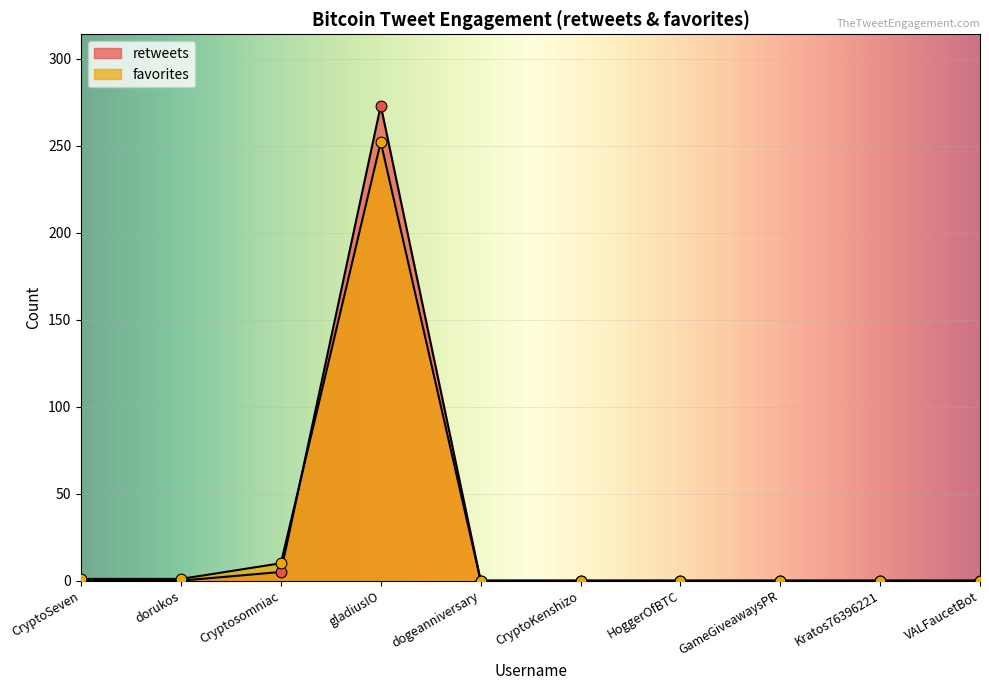

What are all the series names shown in the legend?

retweets, favorites